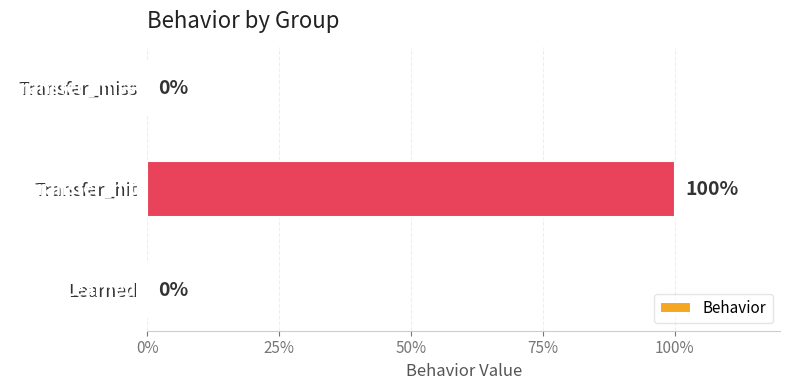

Are the bars horizontal?

Yes